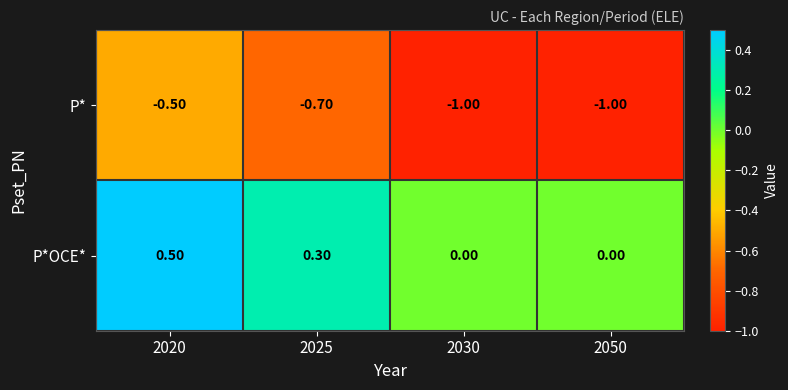

What is the difference between the P*OCE* values at 2025 and 2030?

0.3